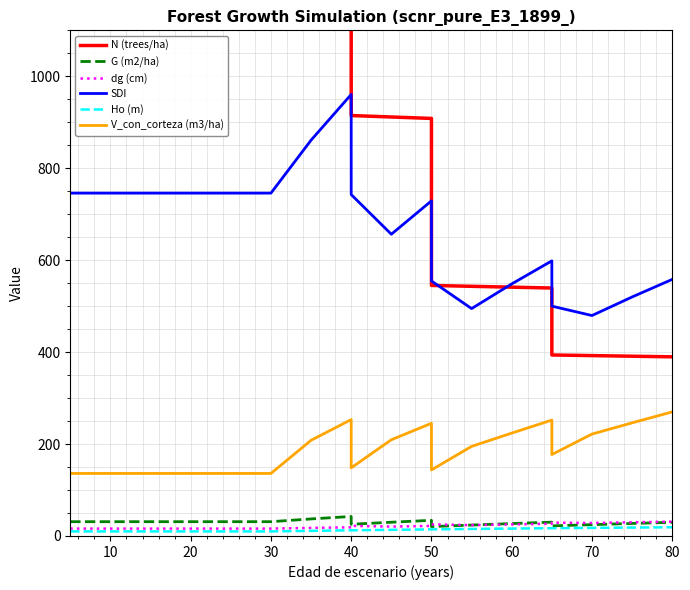

What is the highest value of the G (m2/ha) series?

42.4